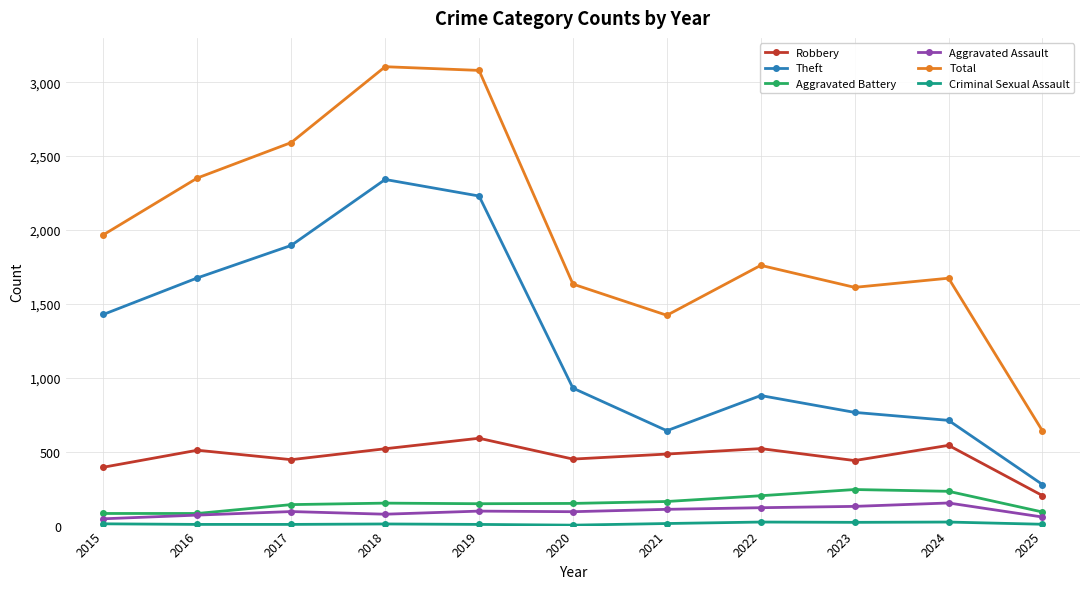

What is the highest value of the Total series?

3105